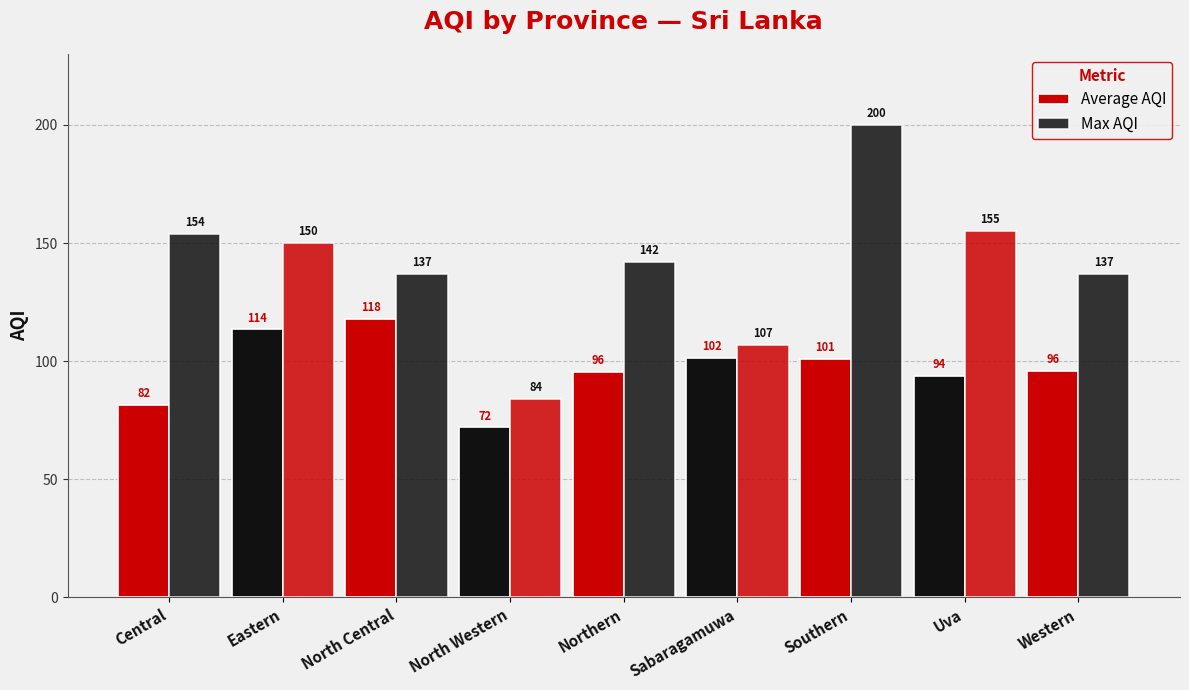

How many groups of bars are there?

9